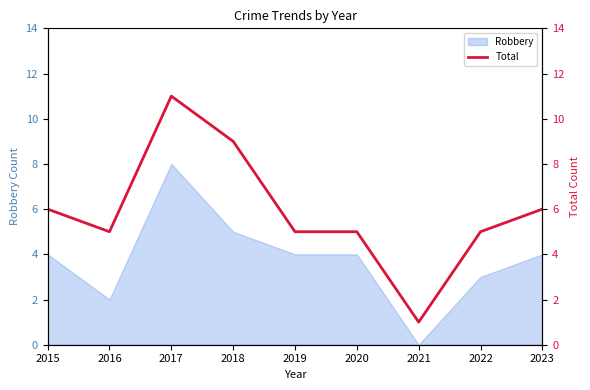

Where is the first local maximum?

2017